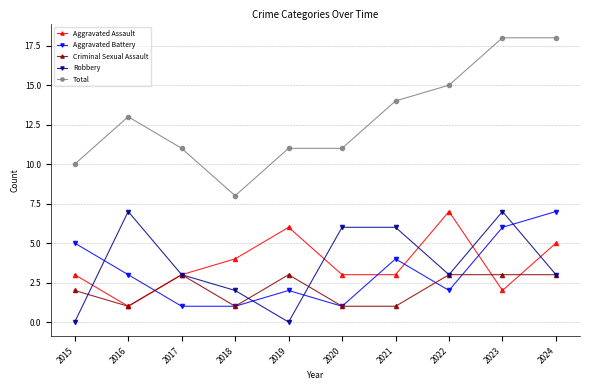

What is the average value of the Aggravated Assault series?

4